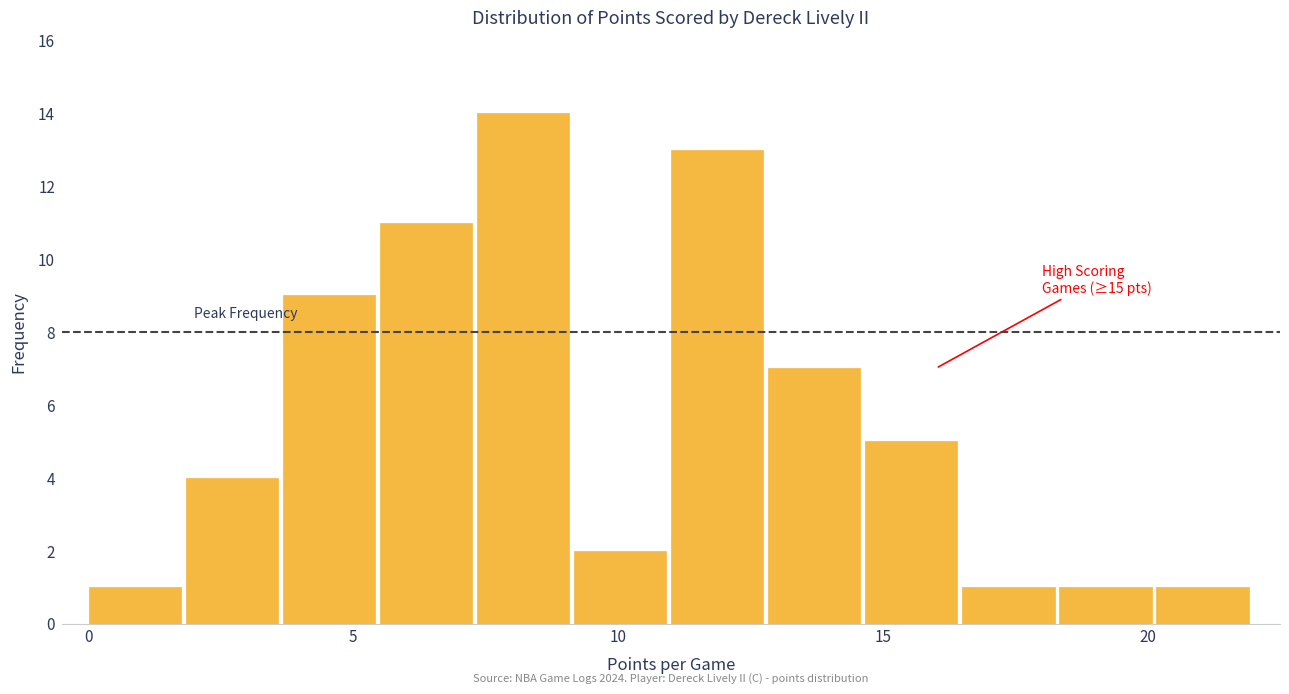

Read against the x-axis, roughly where is the centre of the tallest bar?

8.0